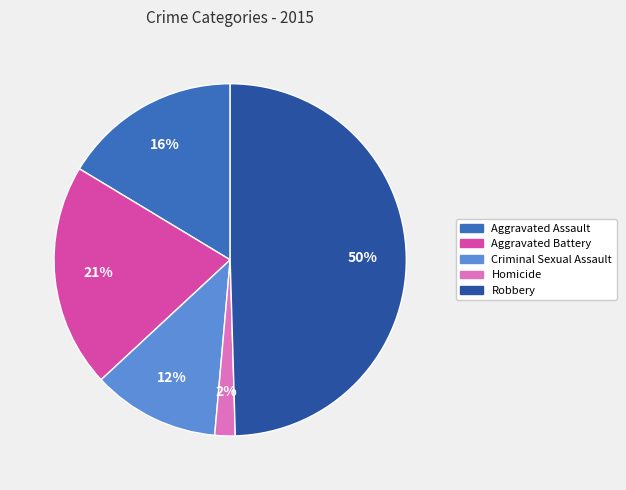

Between Criminal Sexual Assault and Robbery, which is larger?

Robbery